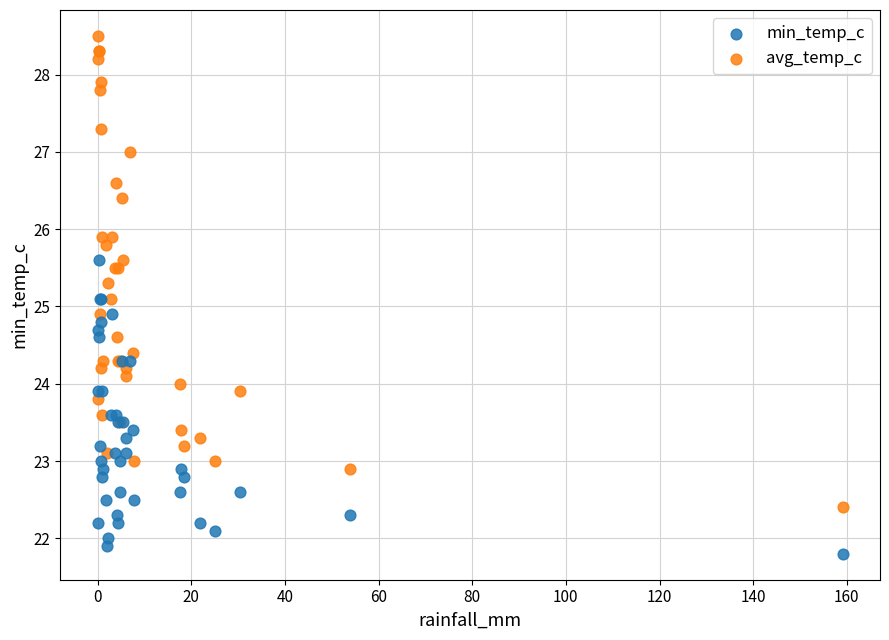

What is the X range (max minus min) for the scatter plot?

159.1